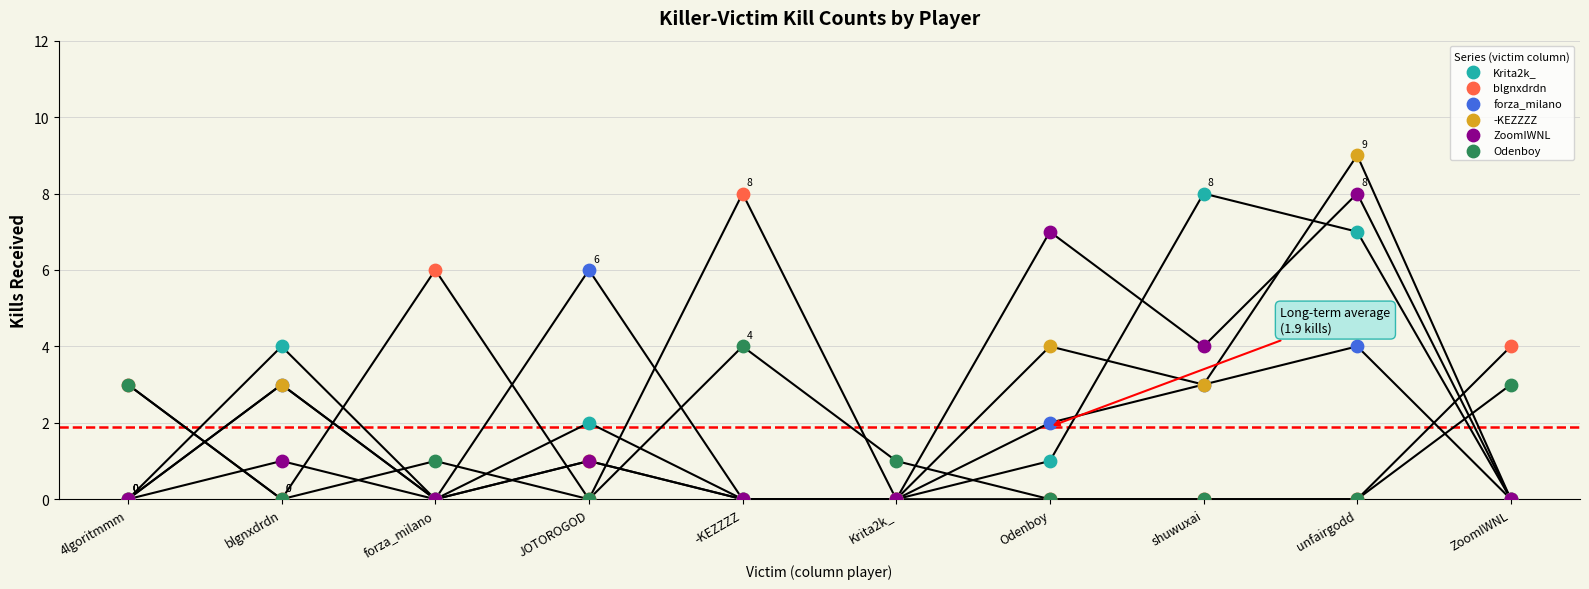

Which series has the widest spread of Y values?

-KEZZZZ